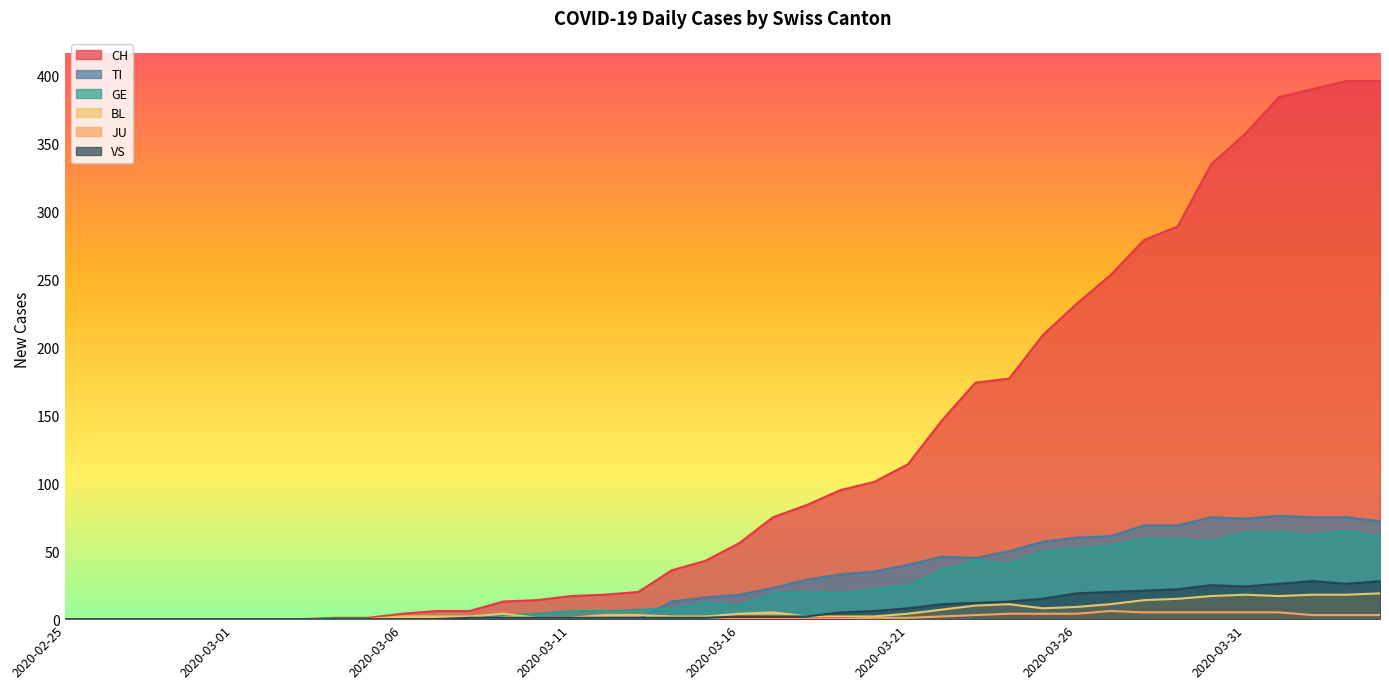

What is the label of the 23rd point from the right?

2020-03-13